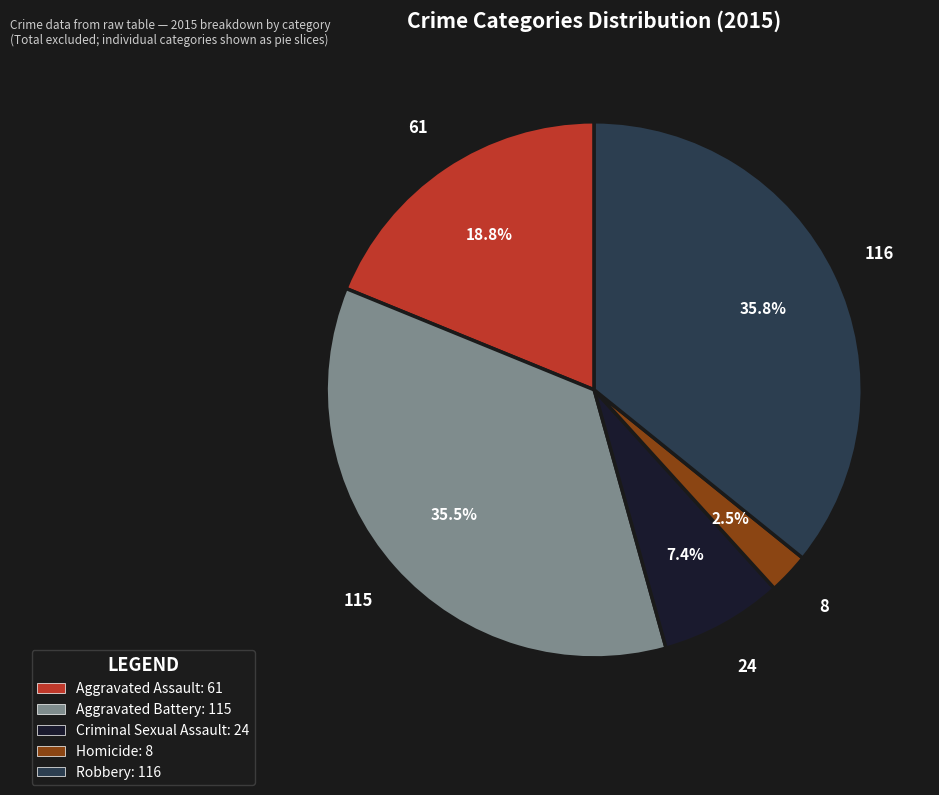

What percentage is the Robbery slice, to the nearest percent?

36%